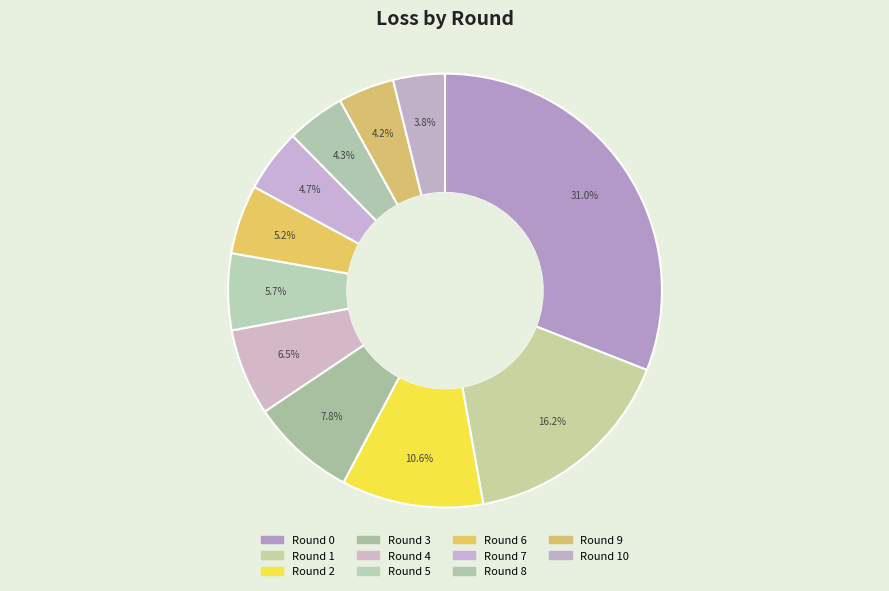

Count the number of slices in the pie.

11